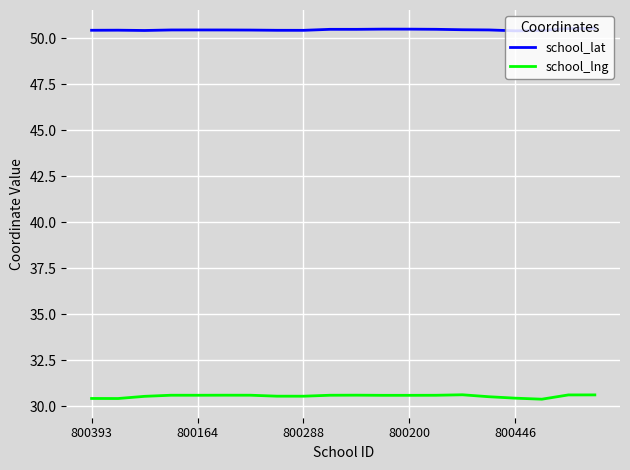

Which series has the largest total across all categories?

school_lat